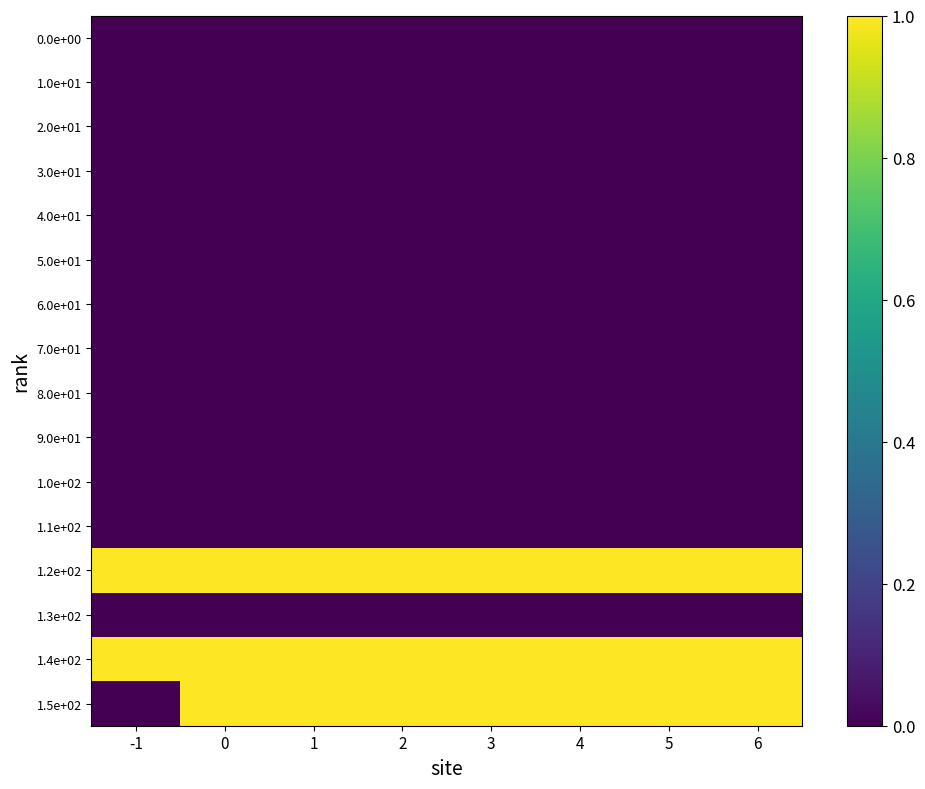

The value of 8.0e+01 at 5 is 0. True or false?

True